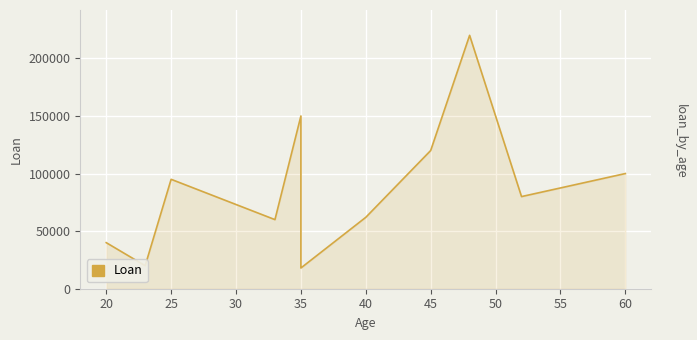

The chart shows a value of 150000 at 35. True or false?

True